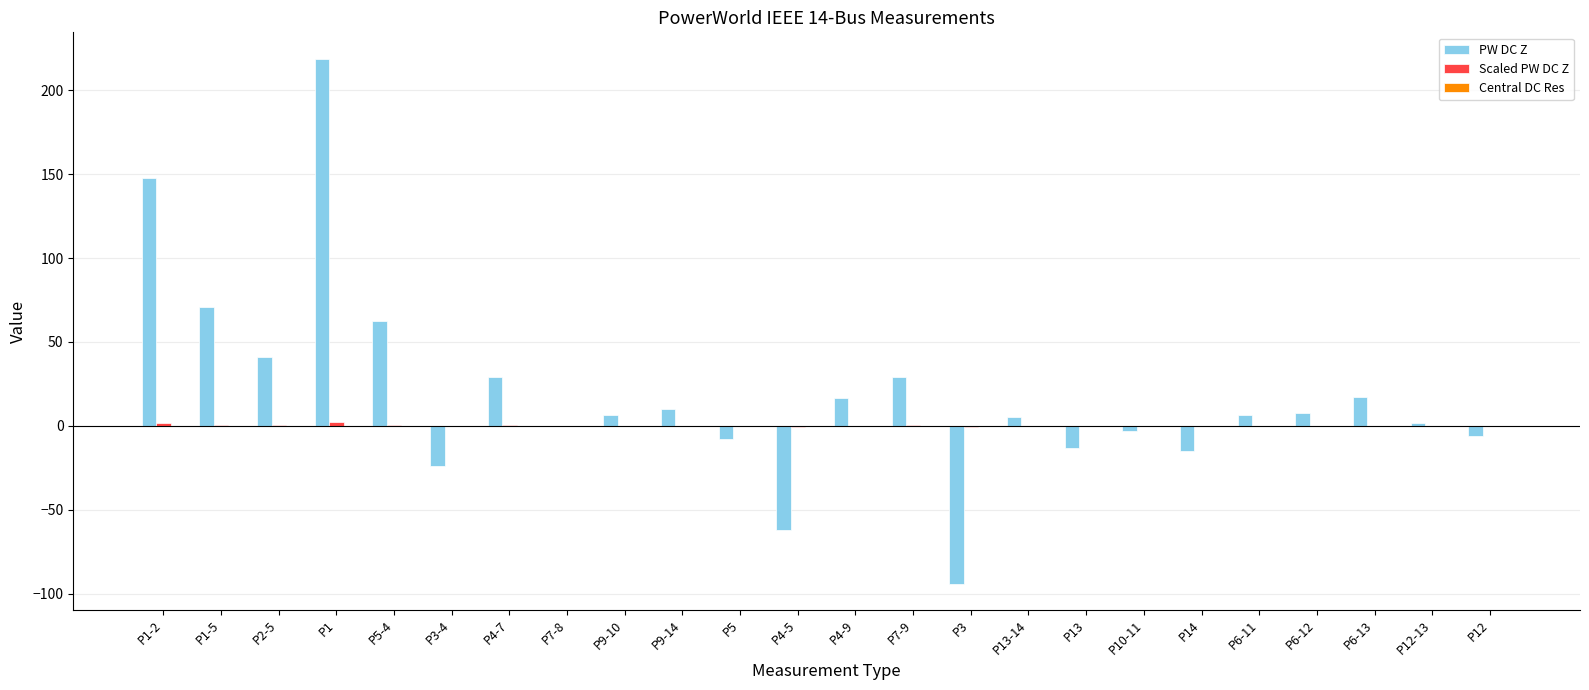

Which label corresponds to the largest value in the chart?

P1